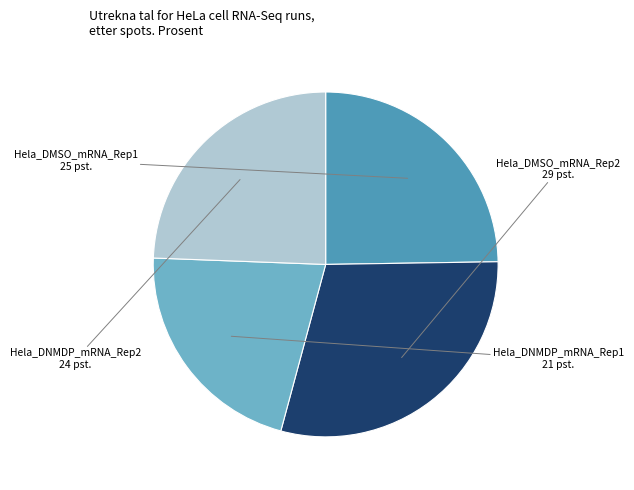

Is there a majority slice in this chart?

No